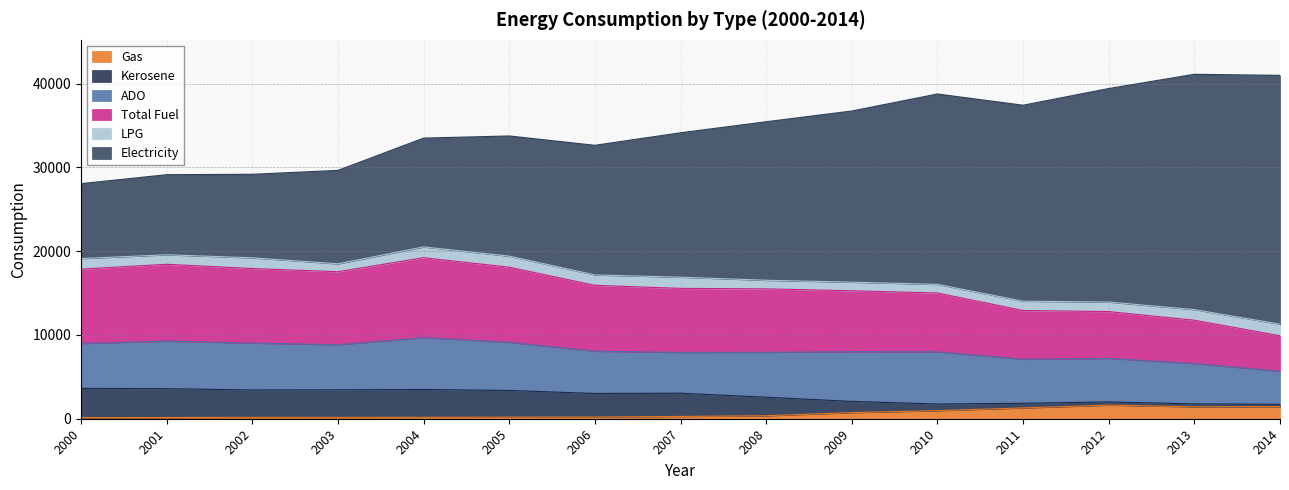

Where is the first local minimum for Electricity?

2006